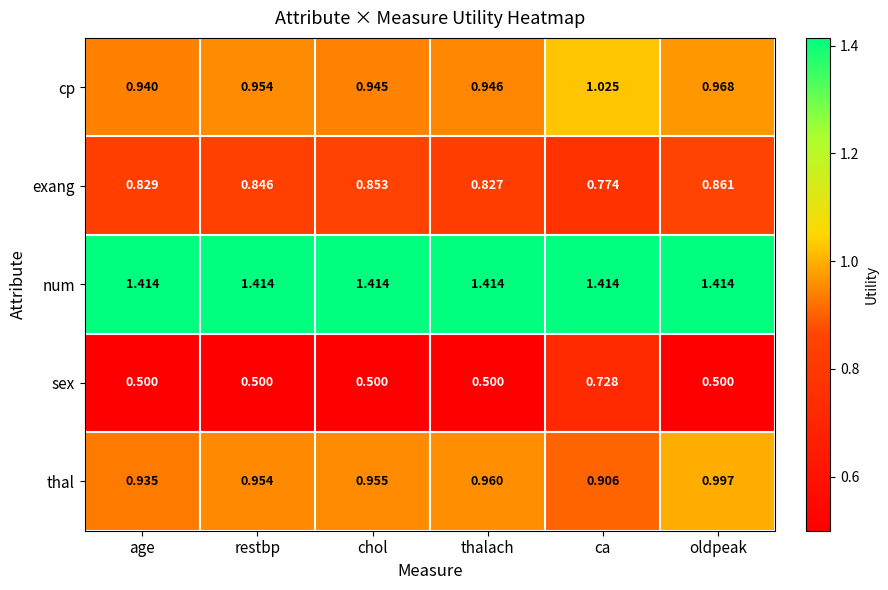

Rank the series by their maximum value, from lowest to highest.

sex, exang, thal, cp, num